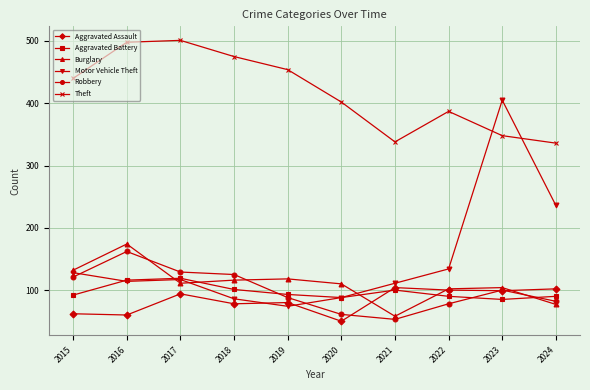

The Aggravated Assault series shows 94 at 2017. True or false?

True